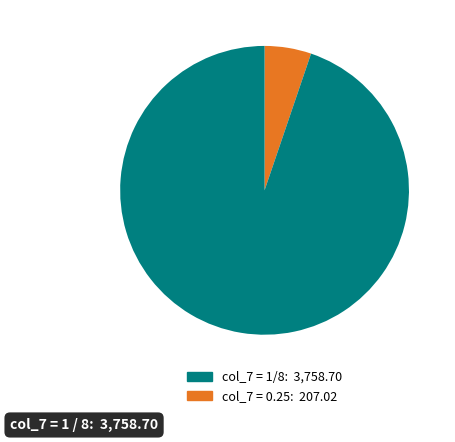

Is there a majority slice in this chart?

Yes